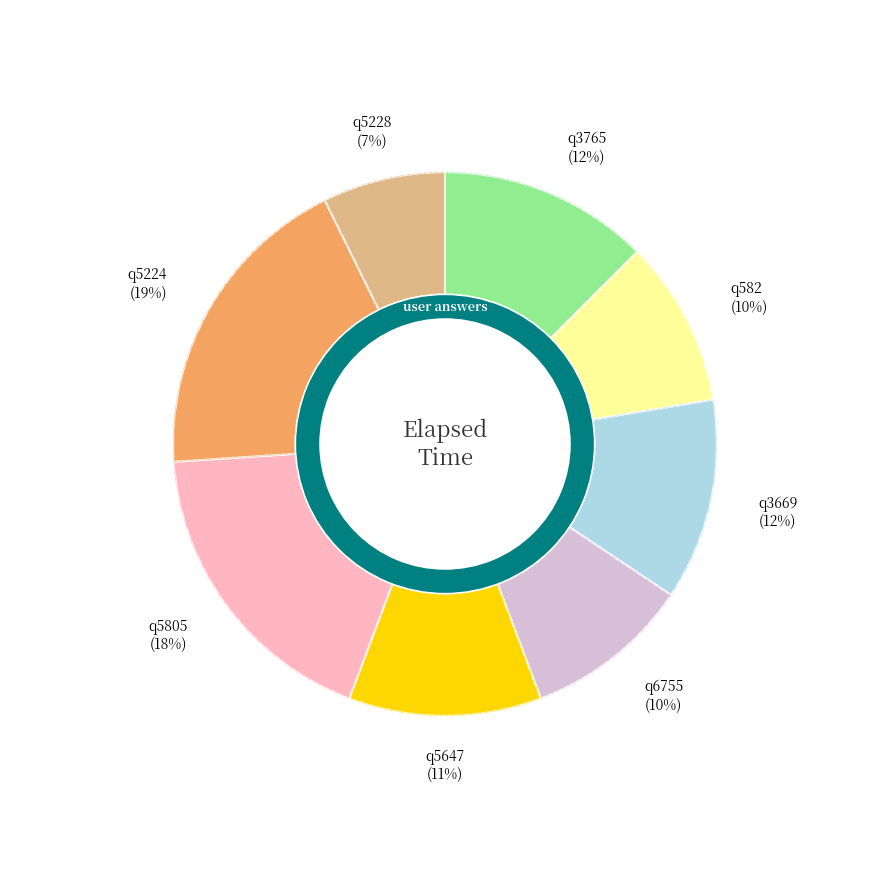

Count the number of slices in the pie.

8